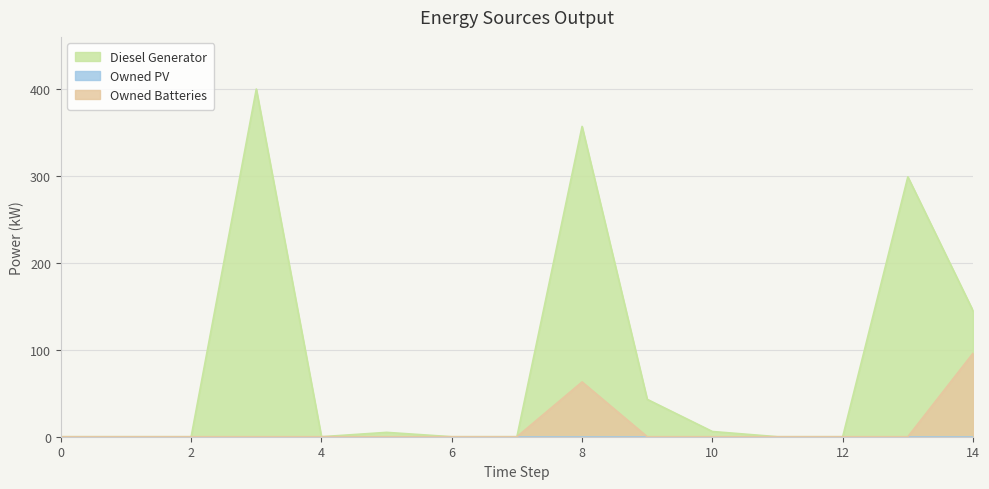

How many categories are shown in the chart?

15